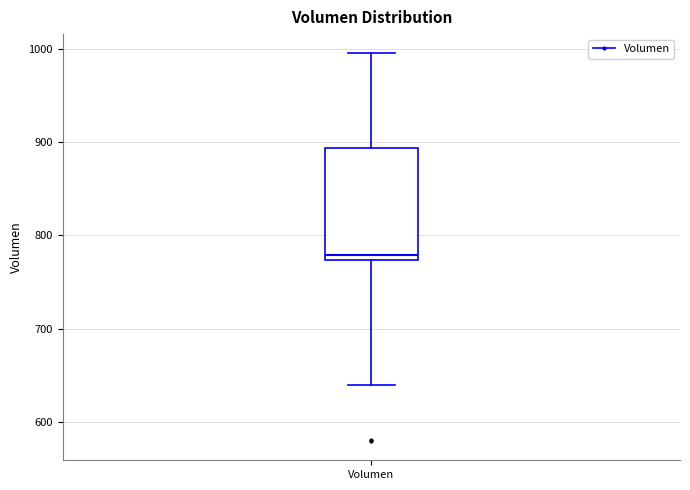

Where is the upper edge of the box for Volumen on the y-axis? The values are not printed on the chart, so give them approximately, as read against the axis.

890